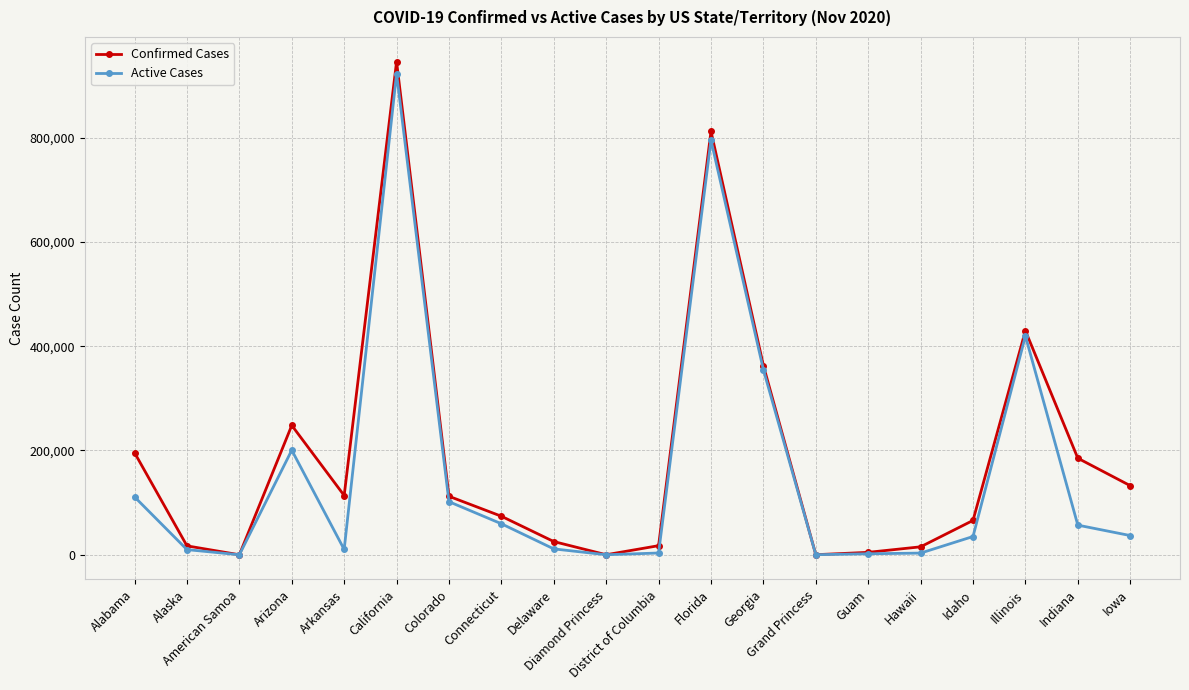

List the series in order of their peak value, highest first.

Confirmed Cases, Active Cases